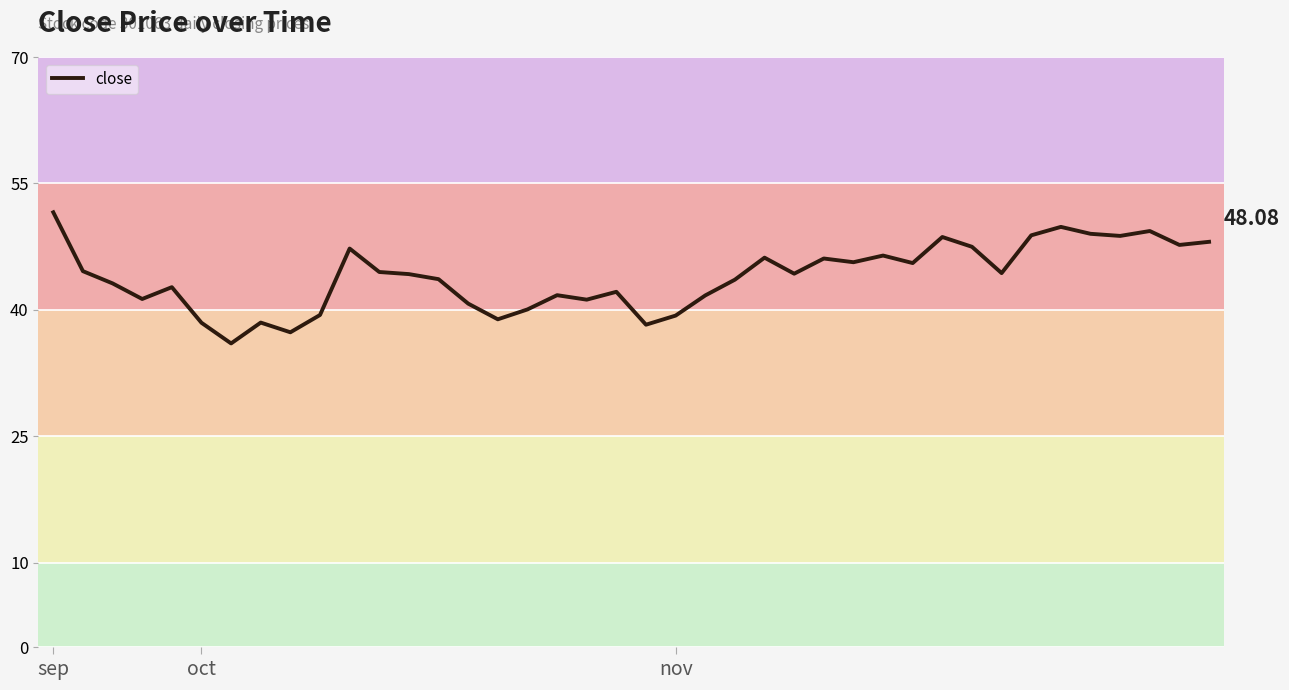

At which category does the chart reach its peak across all series?

sep